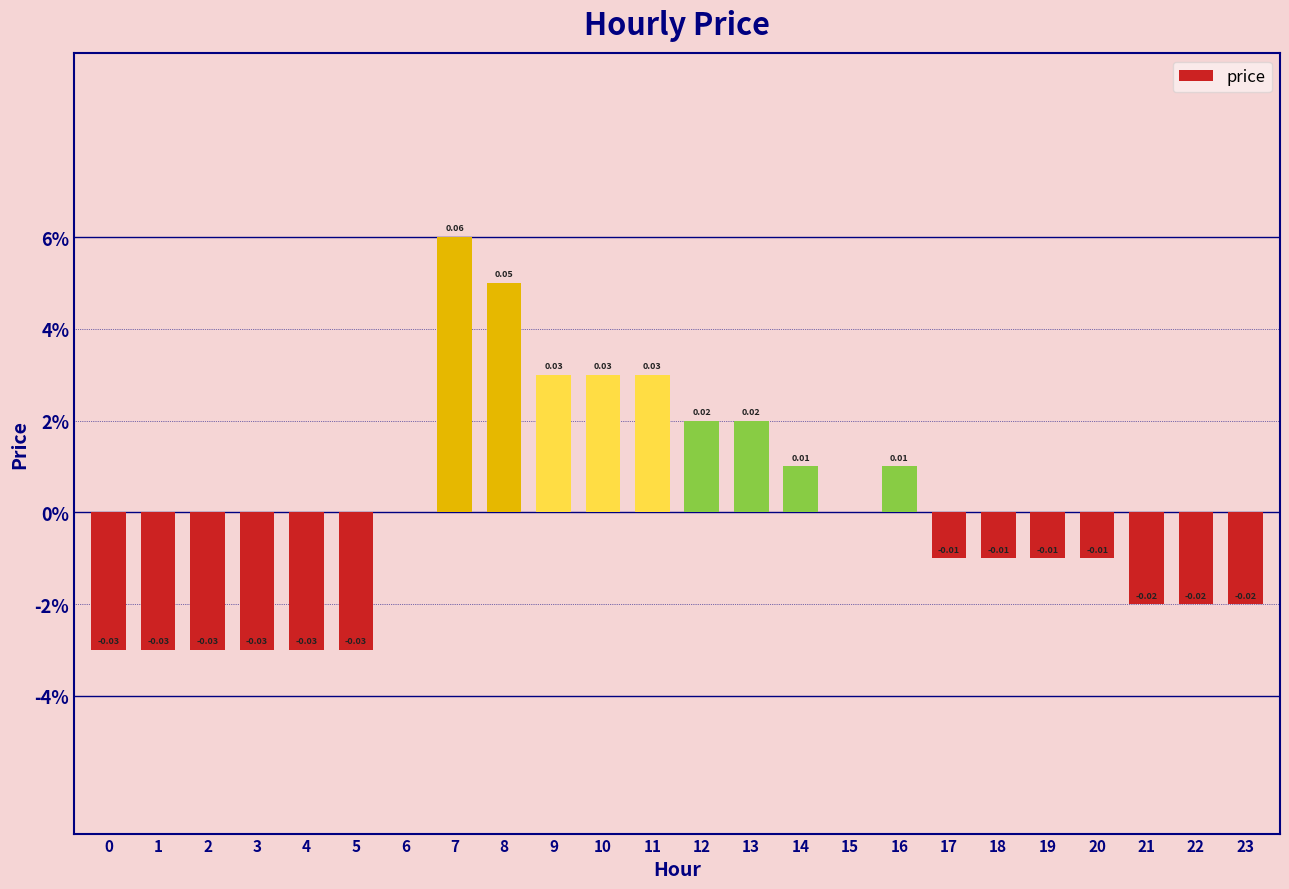

Does the chart contain stacked bars?

No